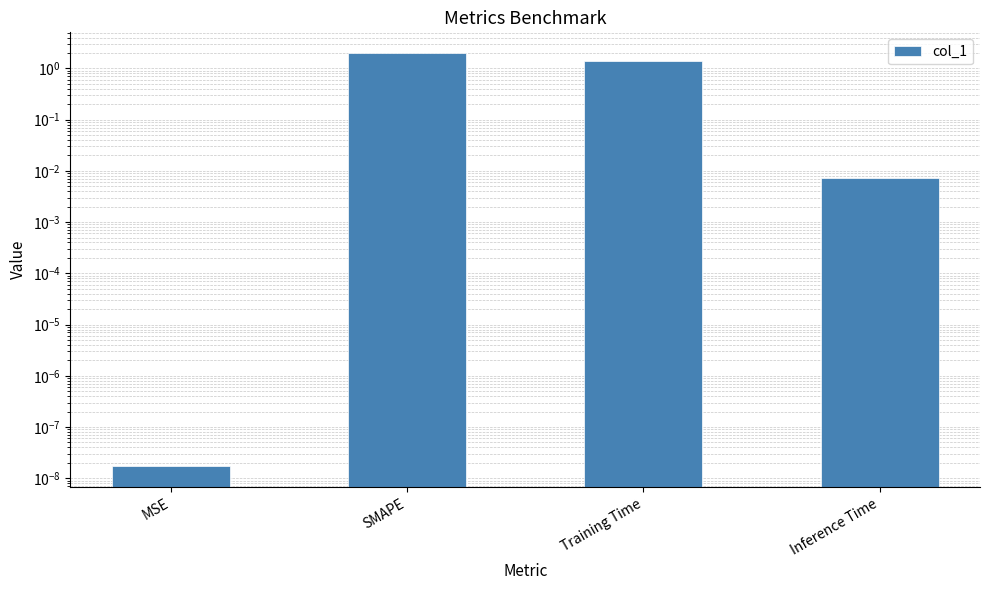

True or false: the data shows 1.4 at Training Time.

True